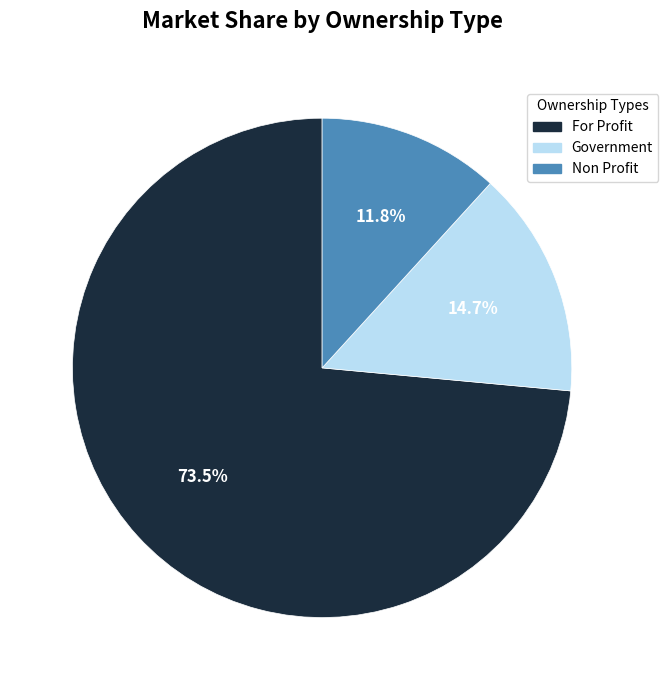

Is there any slice that represents more than half of the pie?

Yes